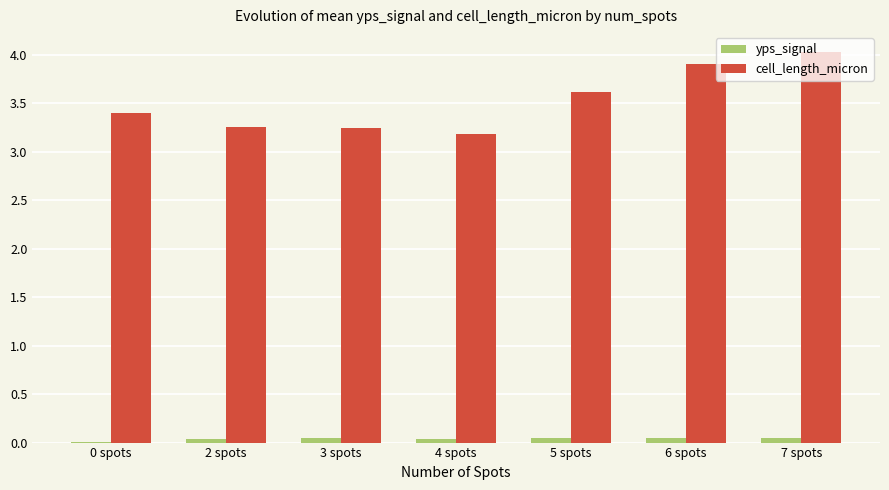

The value of cell_length_micron at 4 spots is 0.8. True or false?

False